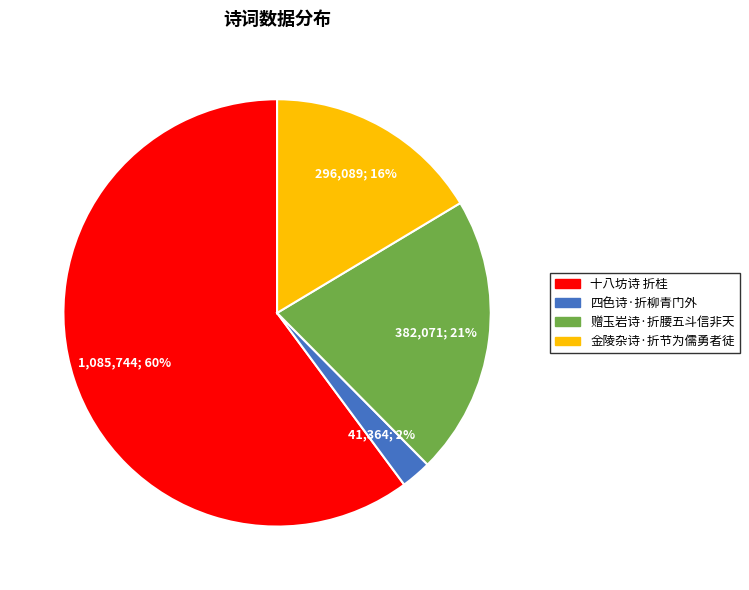

To the nearest percent, what is the average slice percentage?

25%